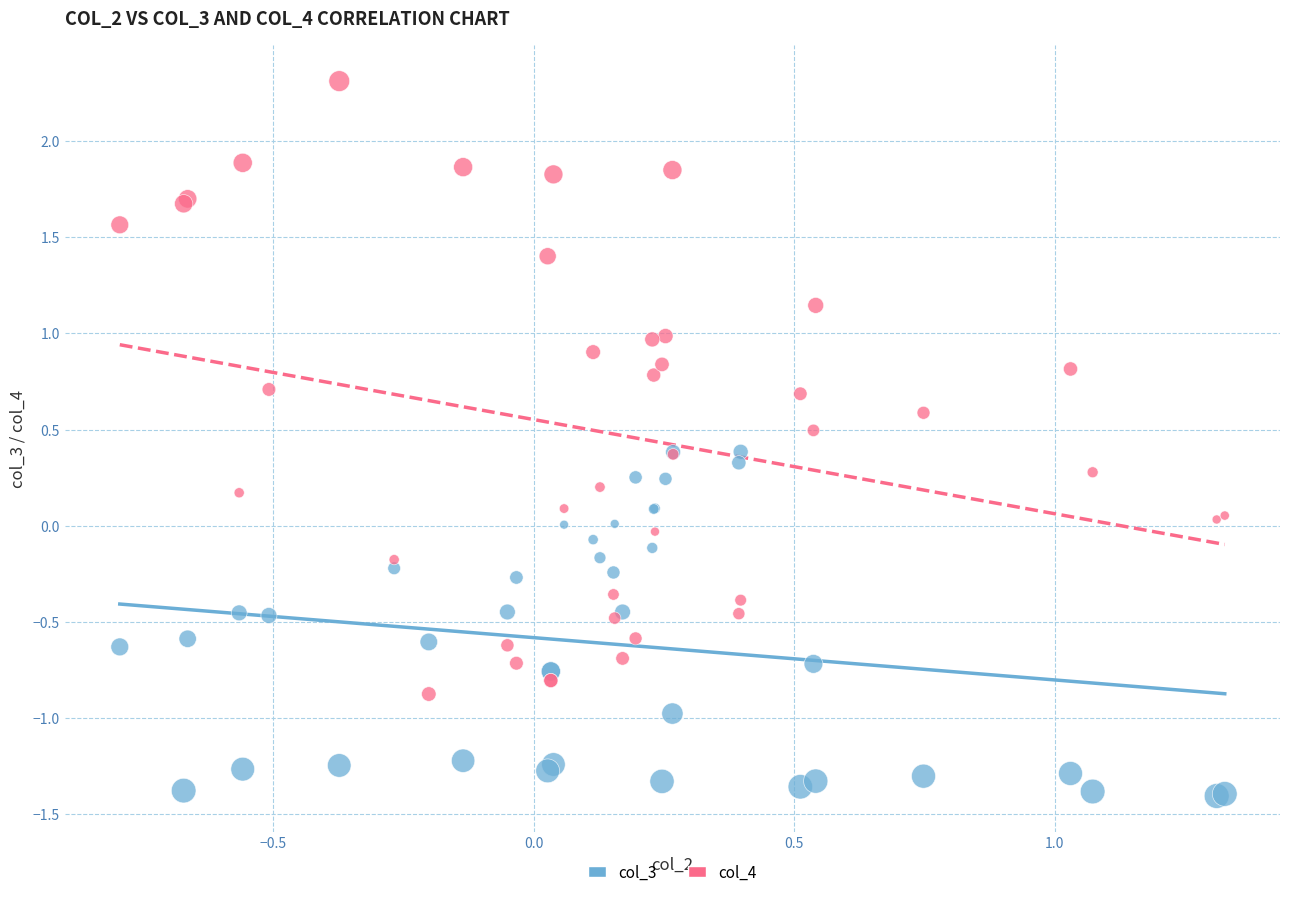

What are all the series names shown in the legend?

col_3, col_4